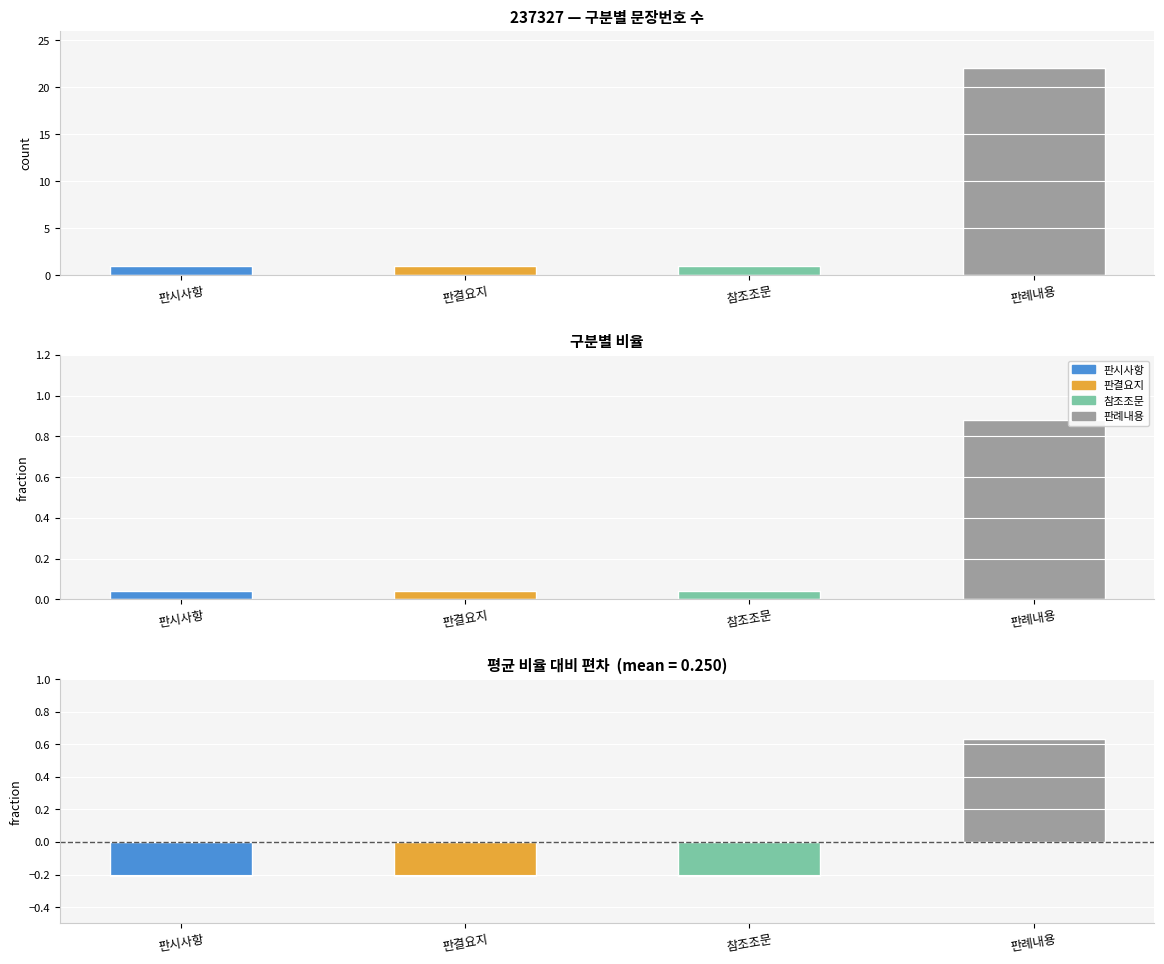

List the labels in order of 편차 (deviation) value, smallest first.

판시사항, 판결요지, 참조조문, 판례내용